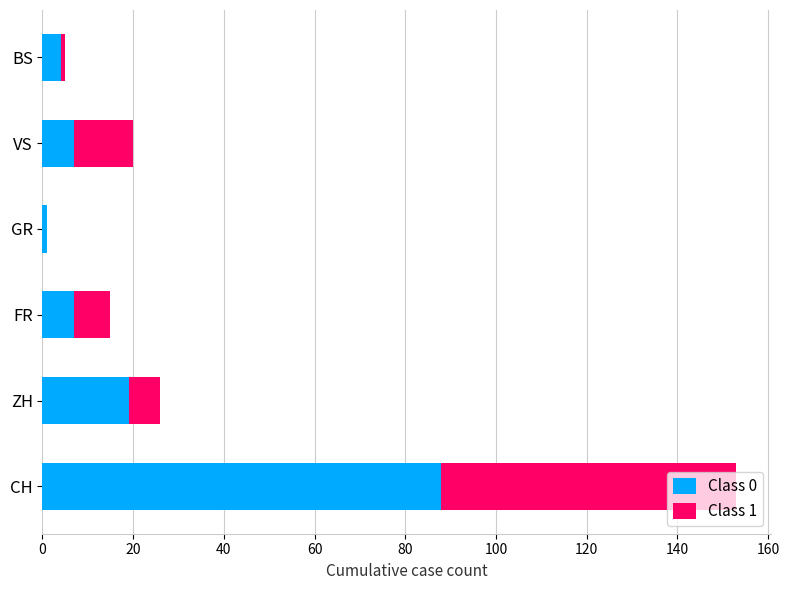

Which category has the highest value in the Class 0 series?

CH